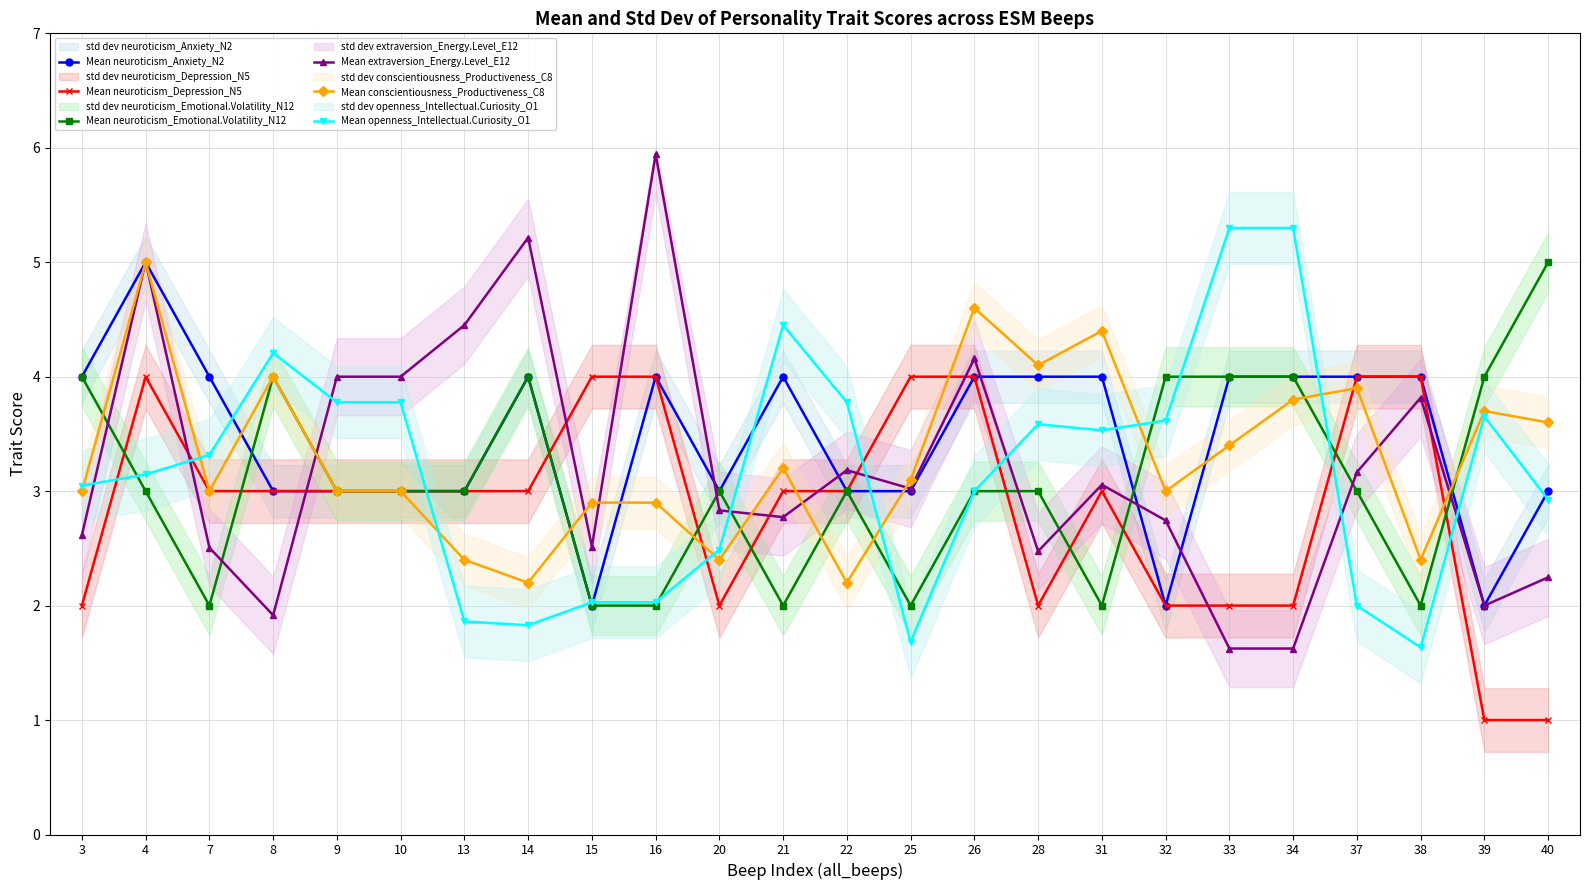

What is the lowest value of the Mean neuroticism_Anxiety_N2 series?

2.0